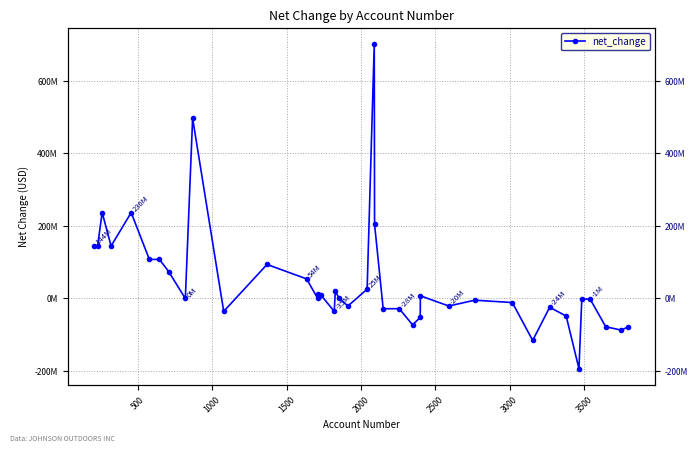

True or false: there are more than 1 points higher than both neighbors.

True